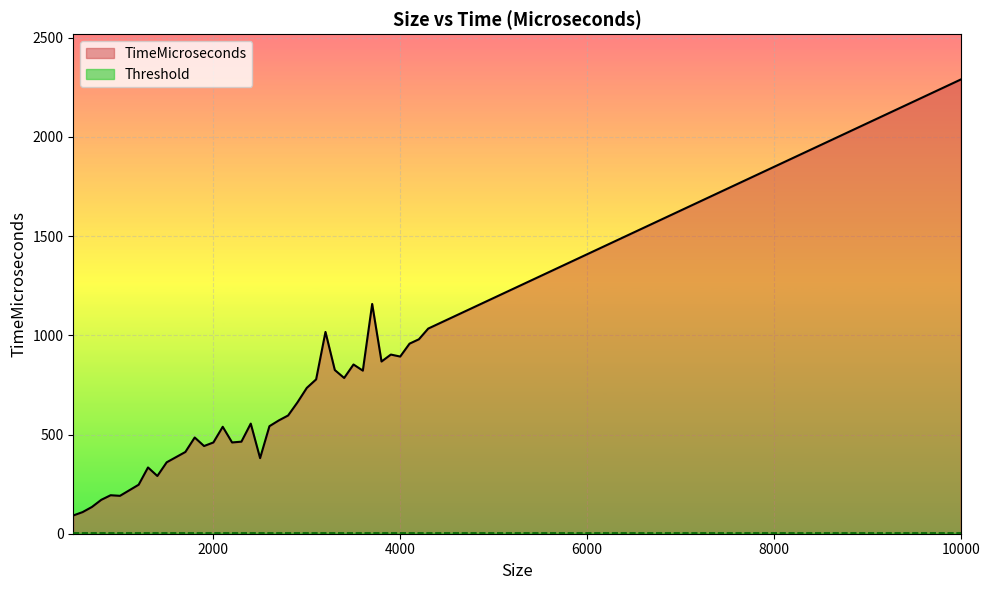

What is the average value of the TimeMicroseconds series?

605